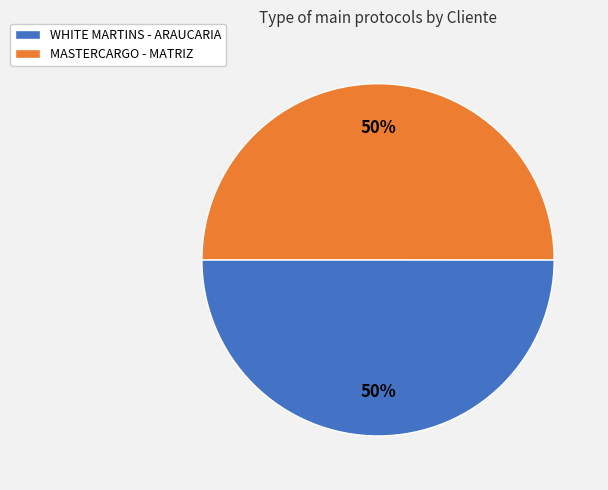

How many segments does this pie chart have?

2